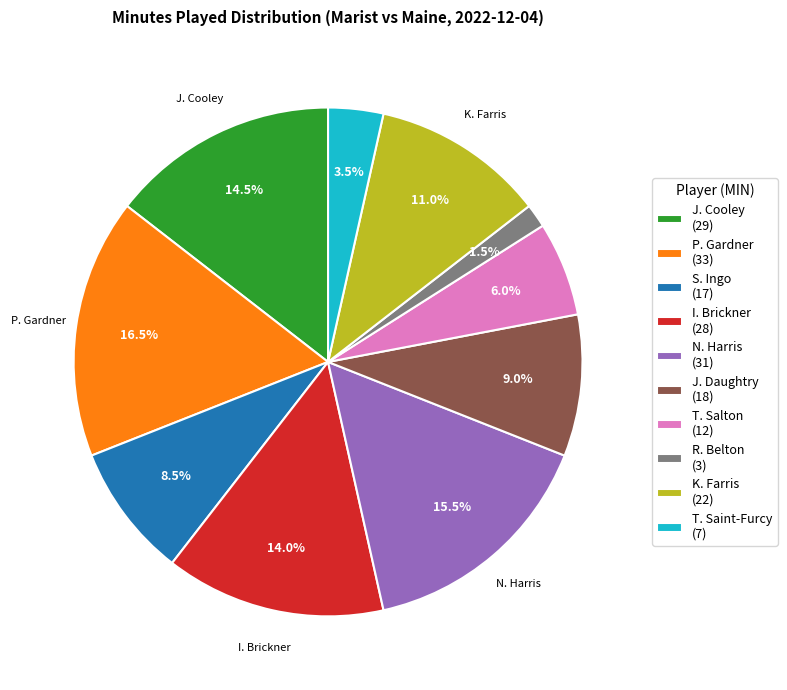

Which slice is the largest?

P. Gardner